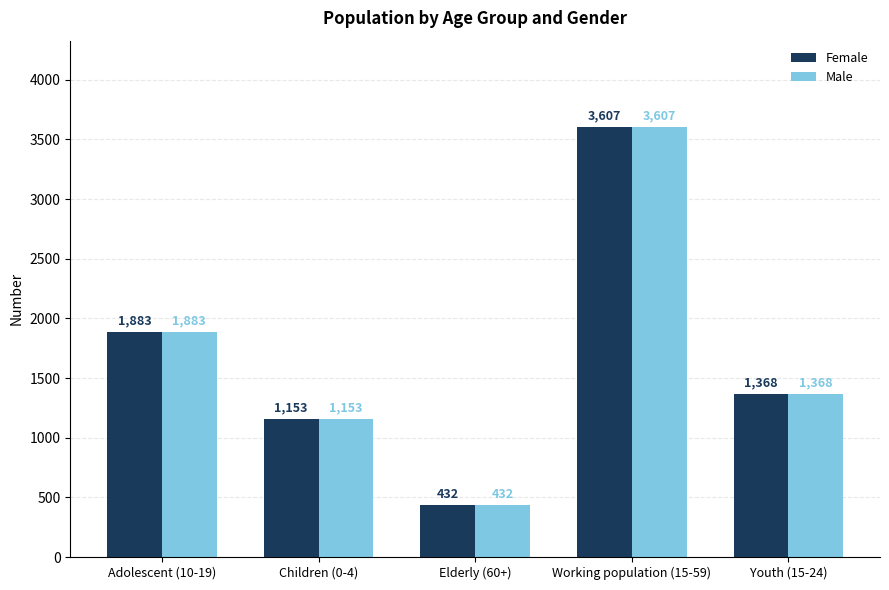

Reading left to right, list all the values displayed in this chart.

Female: 1883	1153	432	3607	1368
Male: 1883	1153	432	3607	1368